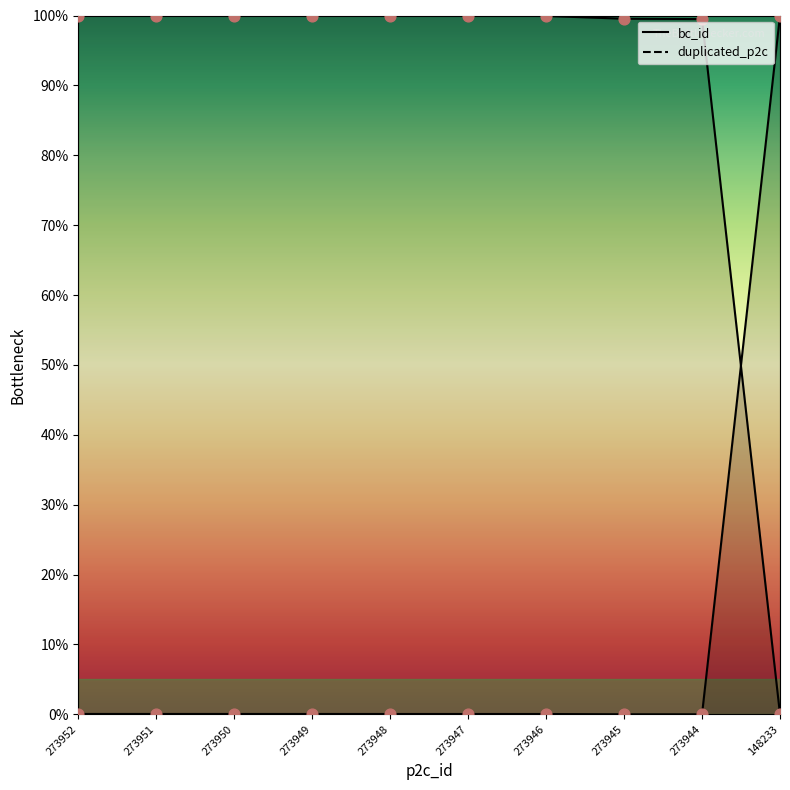

Which series reaches the maximum Y coordinate?

bc_id